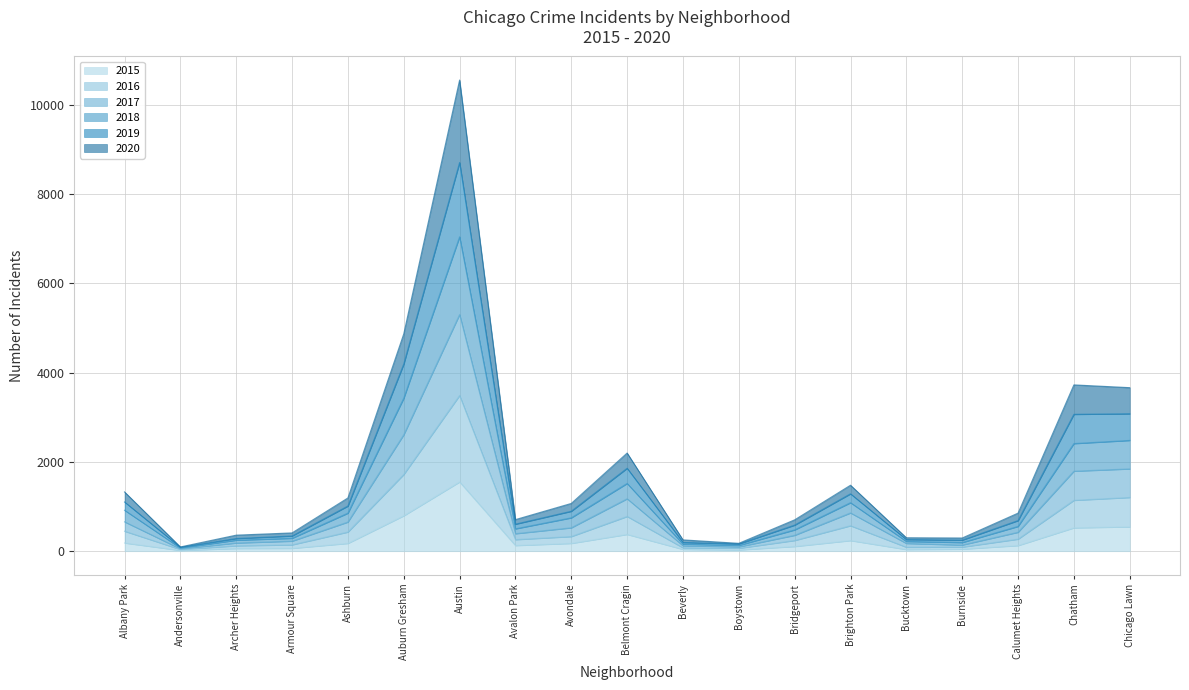

At which label does 2015 reach its peak?

Austin